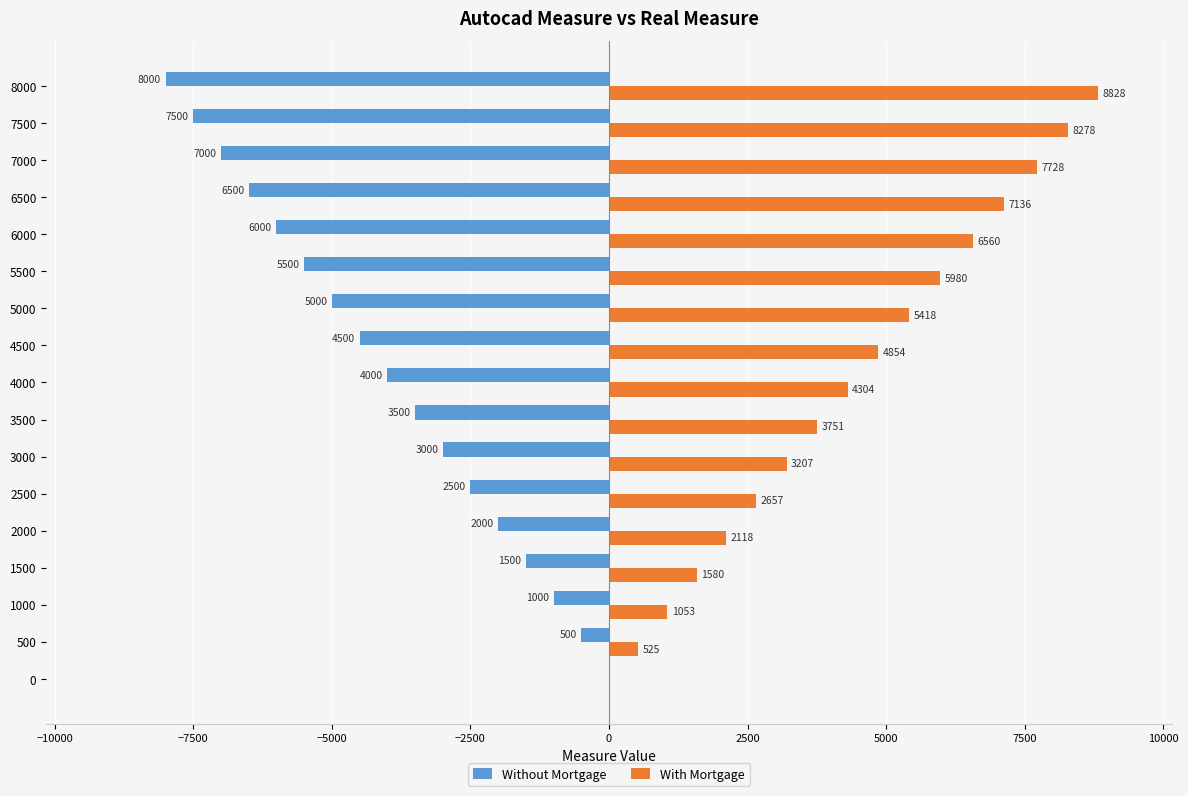

What is the maximum value shown in the chart?

8828